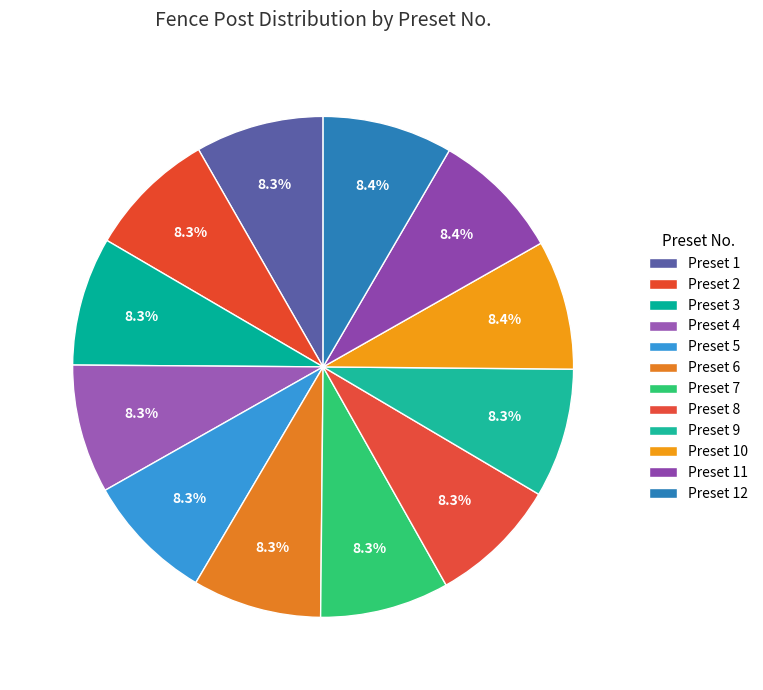

How many slices are in this pie chart?

12